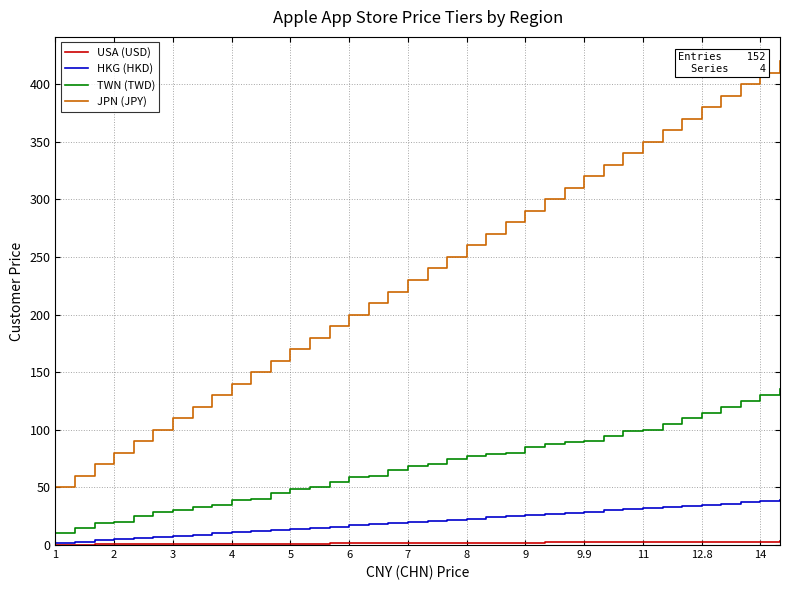

What is the greatest value displayed?

420.0